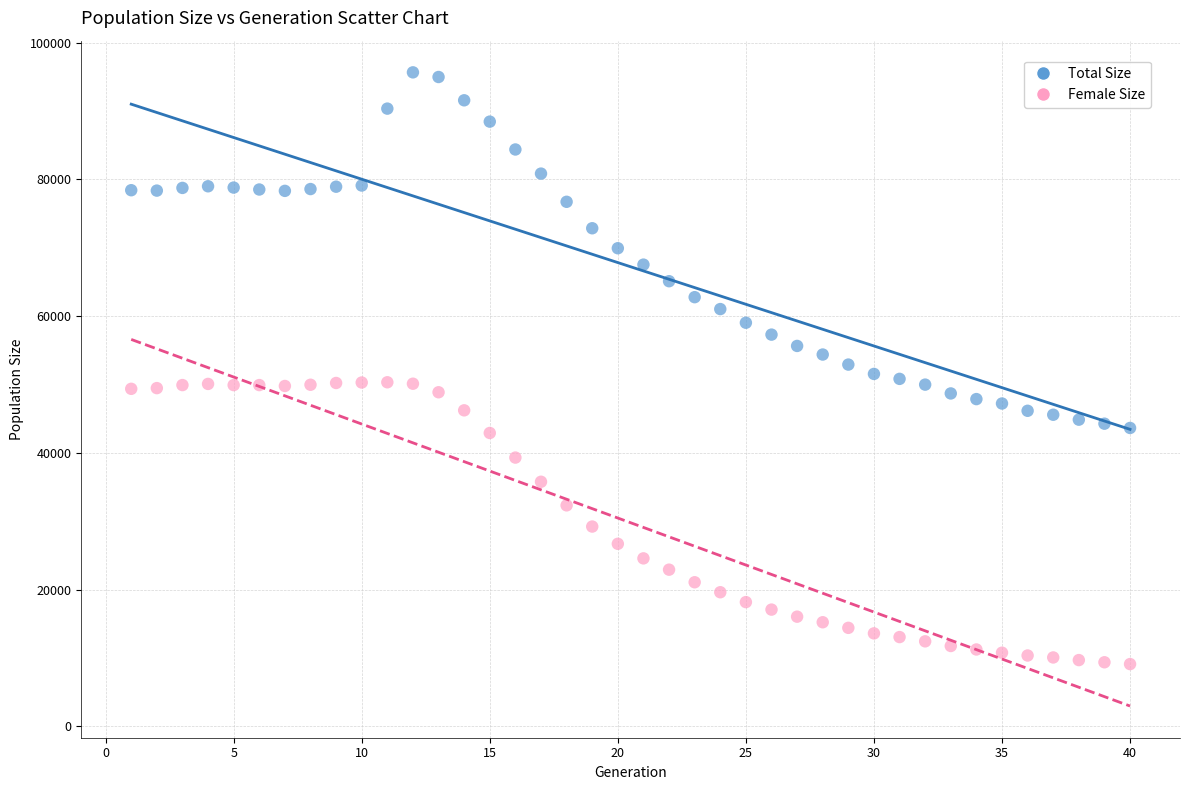

Across all data points, what is the range of X values (max minus min)?

39